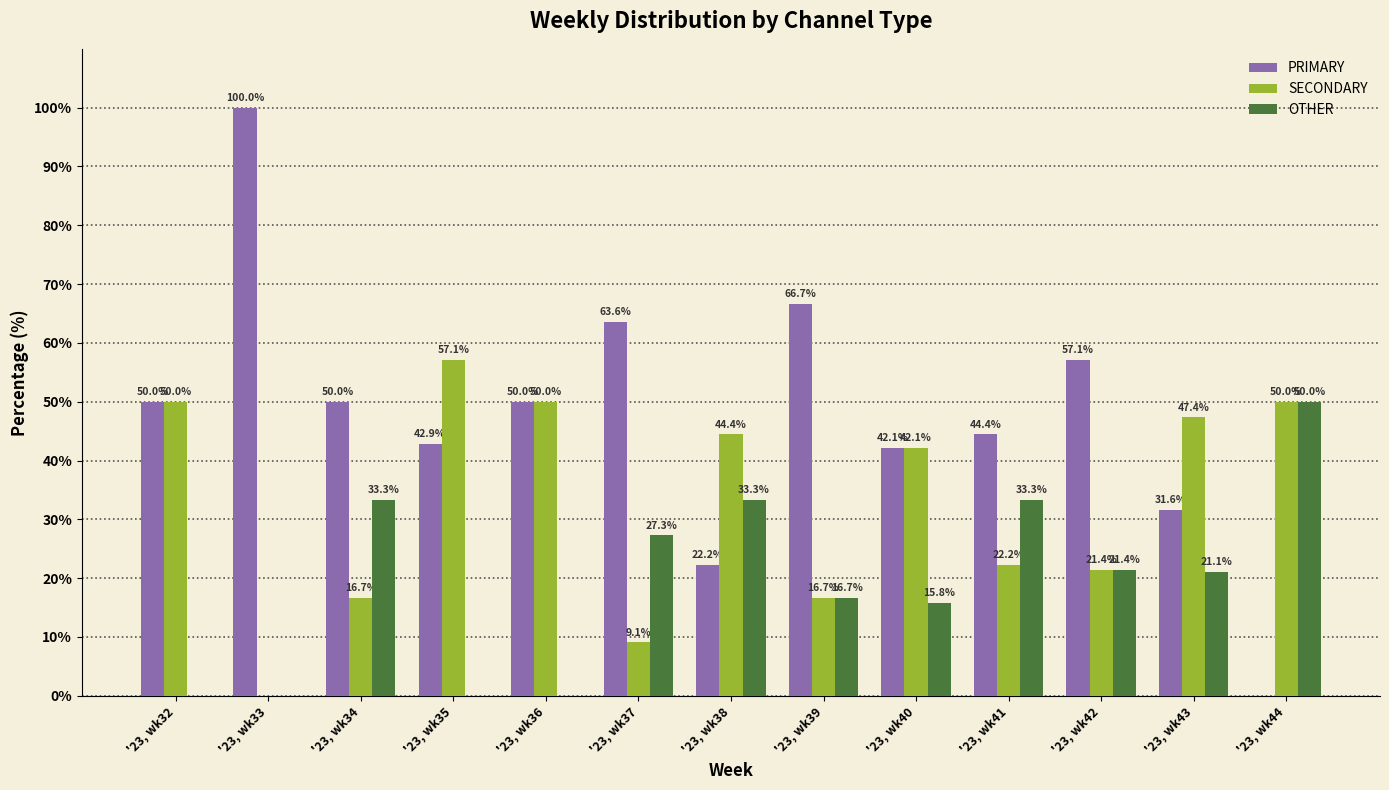

What is the sum of all SECONDARY values?

427.1